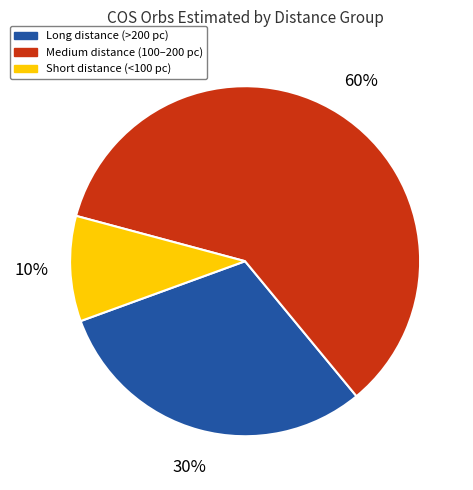

Count the number of slices in the pie.

3